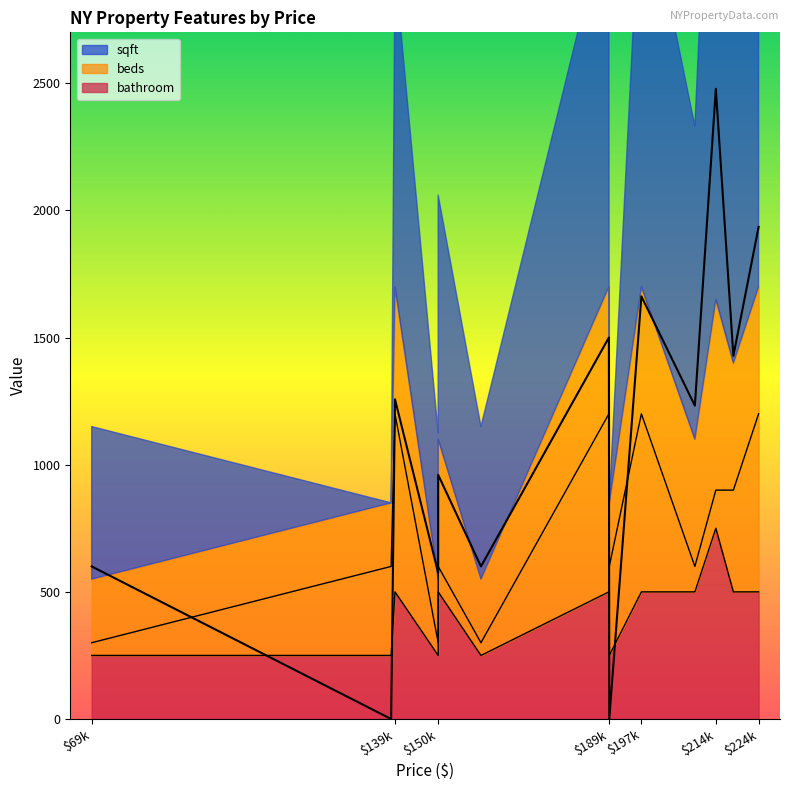

True or false: beds has a value of 1200 at $224k.

True